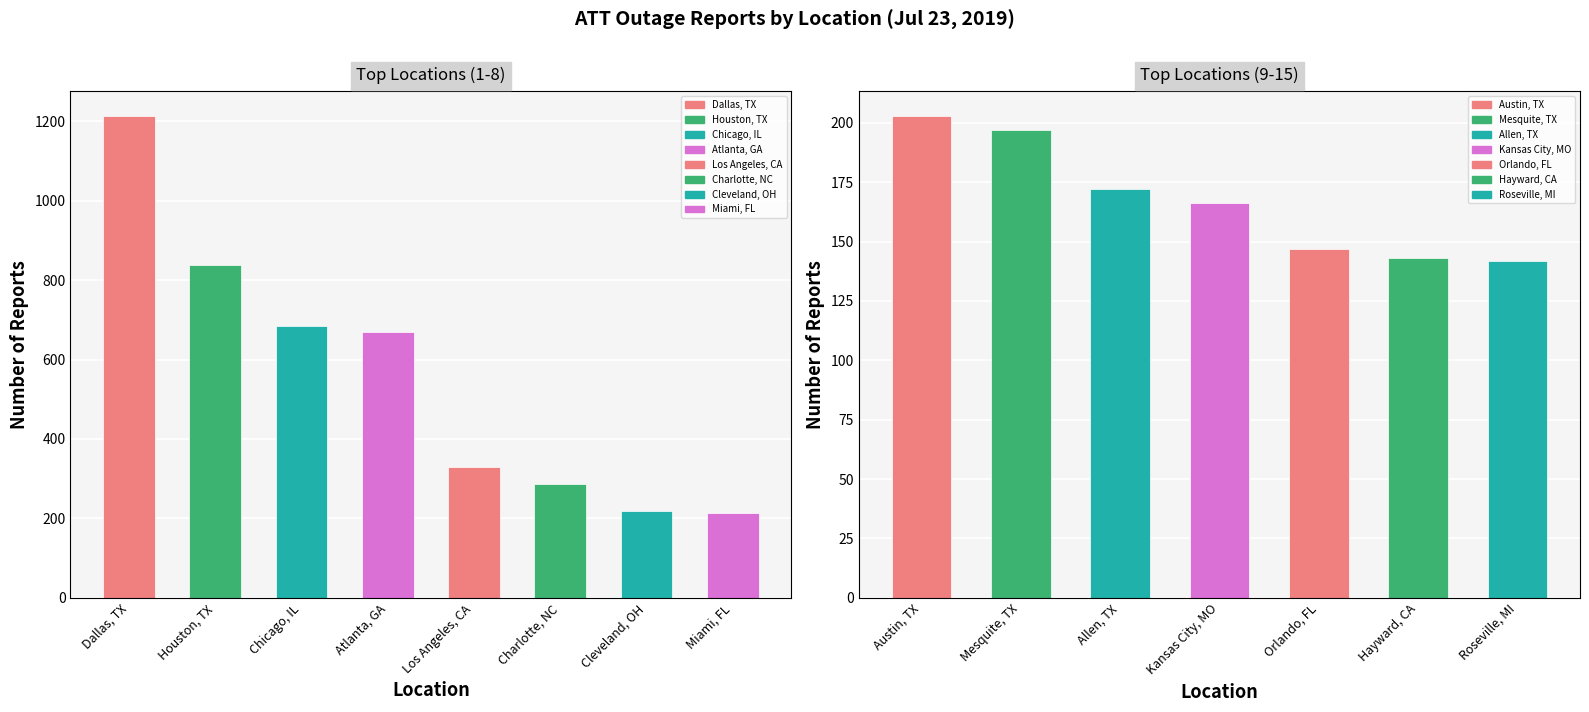

Is it true that the value at Chicago, IL is 684?

True